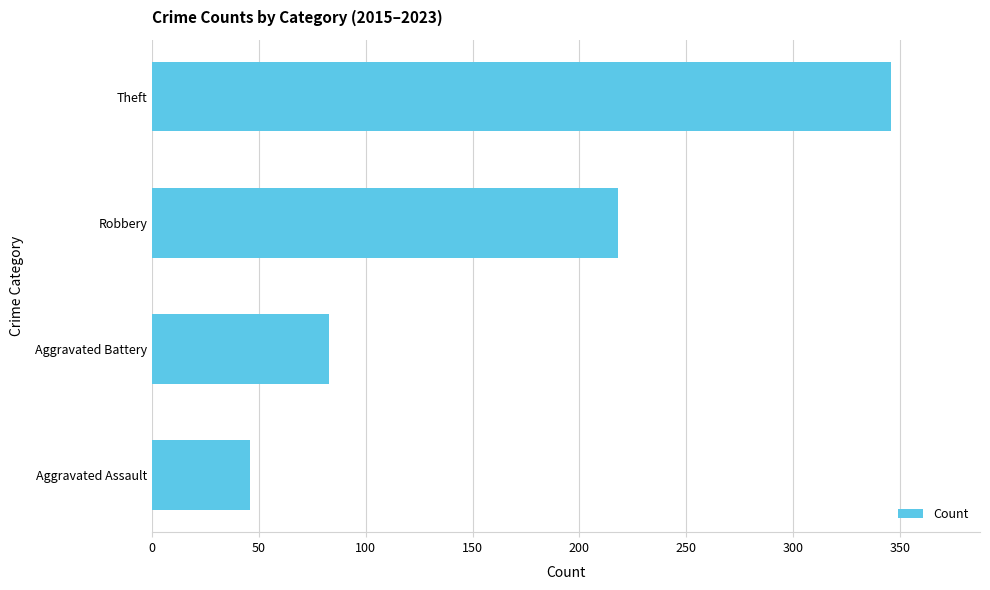

Where is the data nearest to the value 196?

Robbery